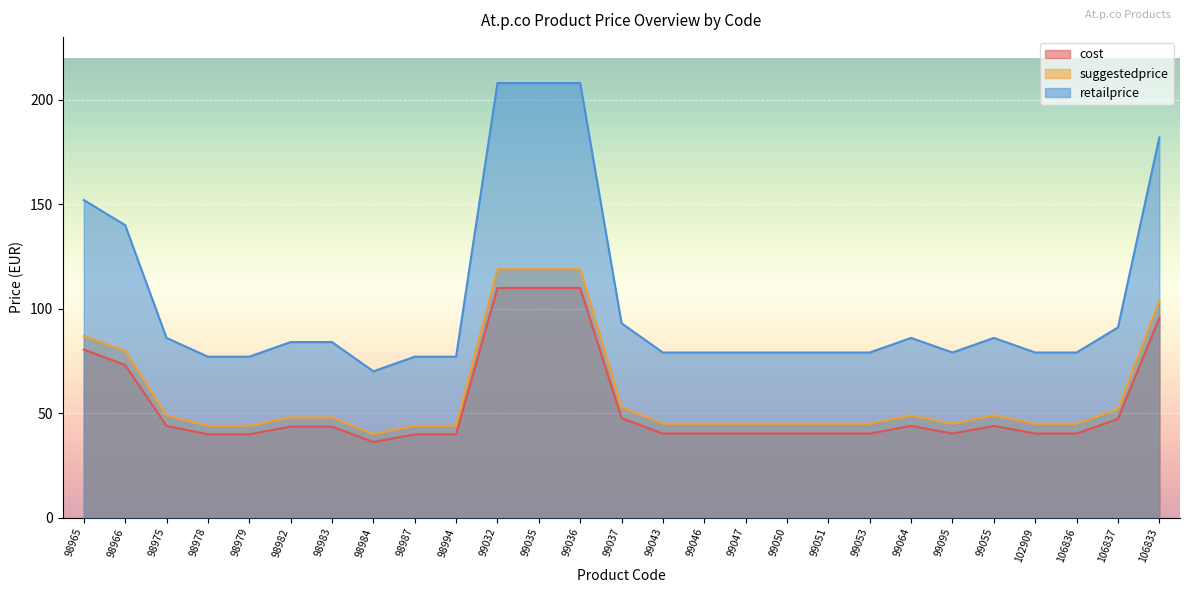

What is the label of the 8th point from the left?

98984